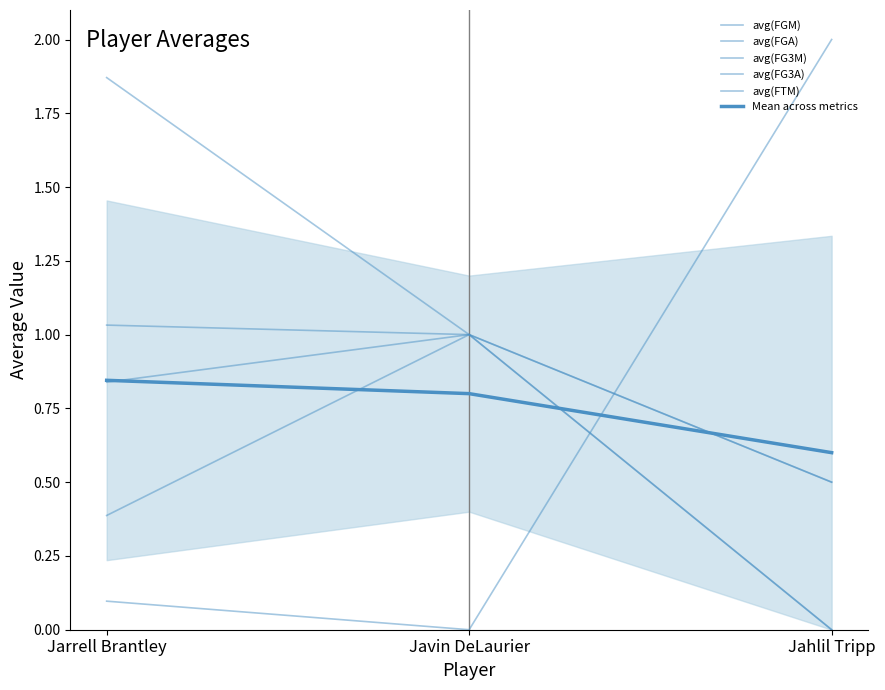

What is the label of the 3rd point from the left?

Jahlil Tripp